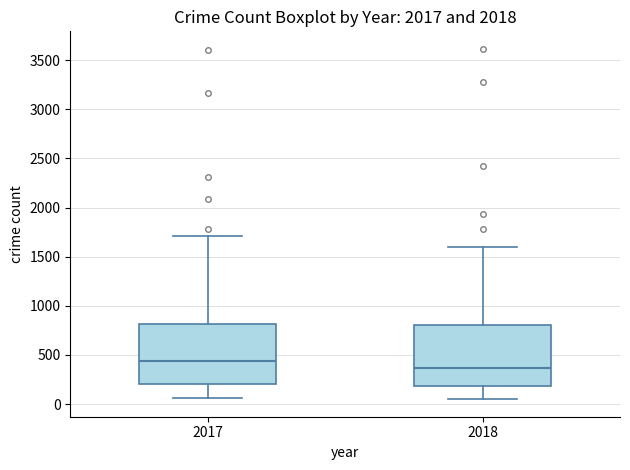

Reading left to right, read every box against the y-axis: the position of its median line, the range the box covers, and the ends of its whiskers. The values are not printed on the chart, so give them approximately, as read against the axis.

2017: median 450, box 200 to 800, whiskers 50 to 1700
2018: median 350, box 200 to 800, whiskers 50 to 1600